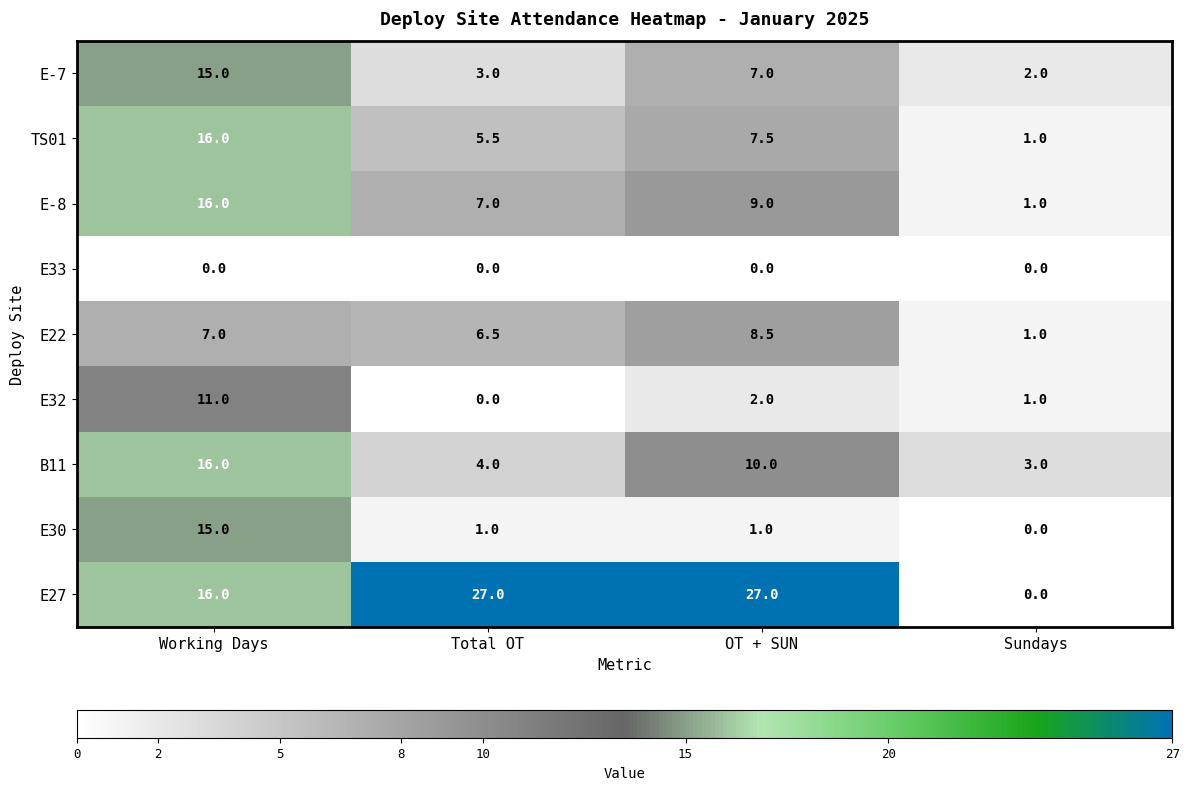

What is the difference between the E22 values at OT + SUN and Total OT?

2.0